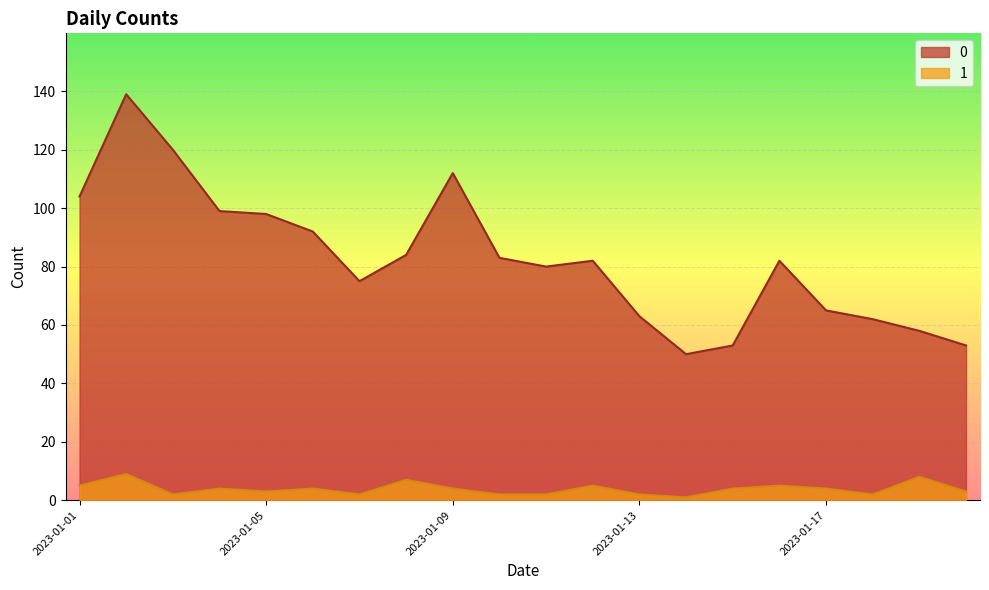

Read the 0 value at 2023-01-14, to the nearest 5.

50